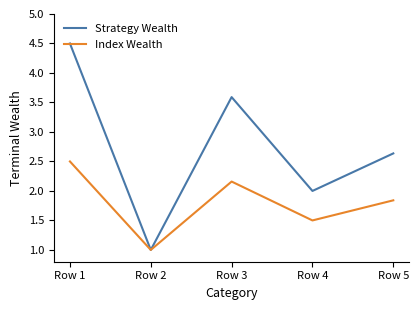

Is the value of Strategy Wealth at Row 2 greater than the value of Index Wealth at Row 3?

No